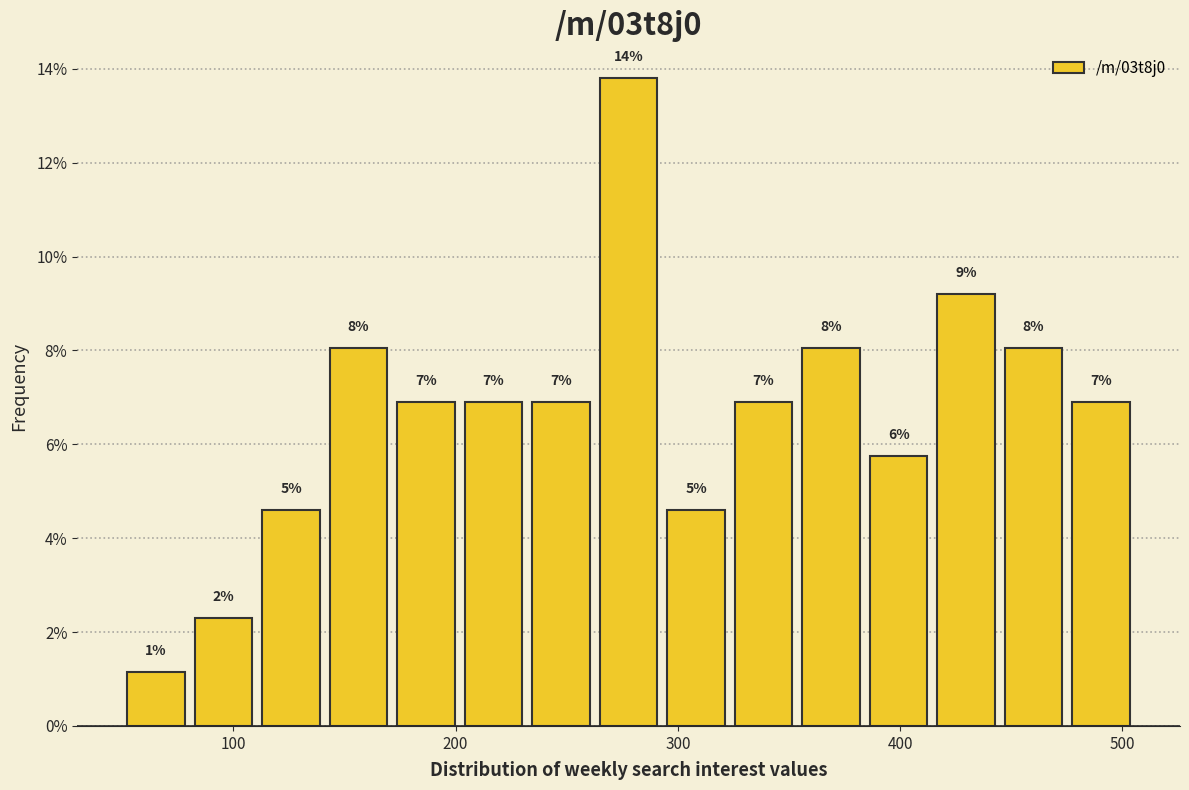

Around what value on the x-axis is the tallest bar? Give the approximate position of its centre, as read against the axis.

280